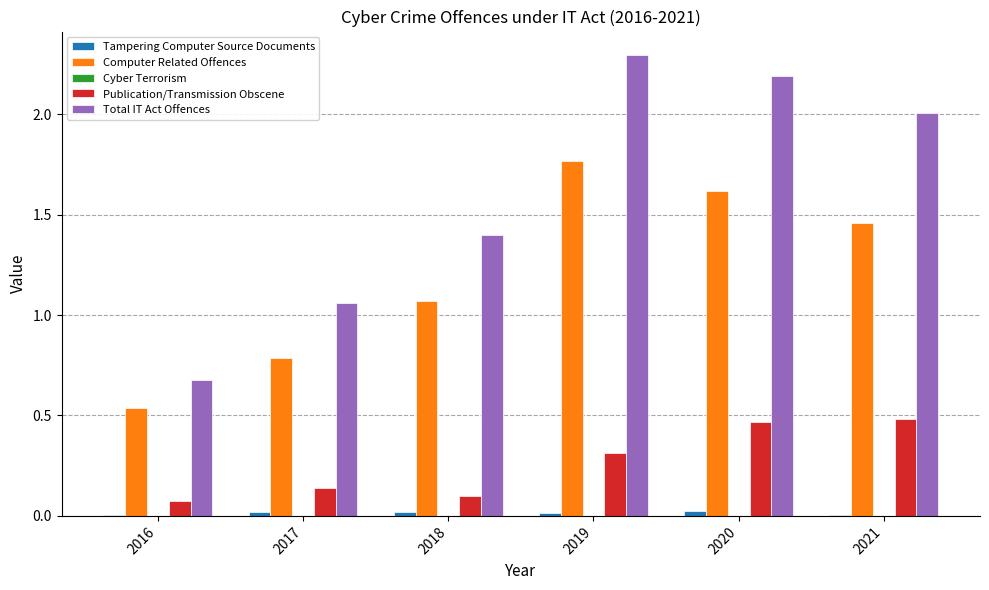

True or false: Publication/Transmission Obscene has a value of 0.5 at 2021.

True